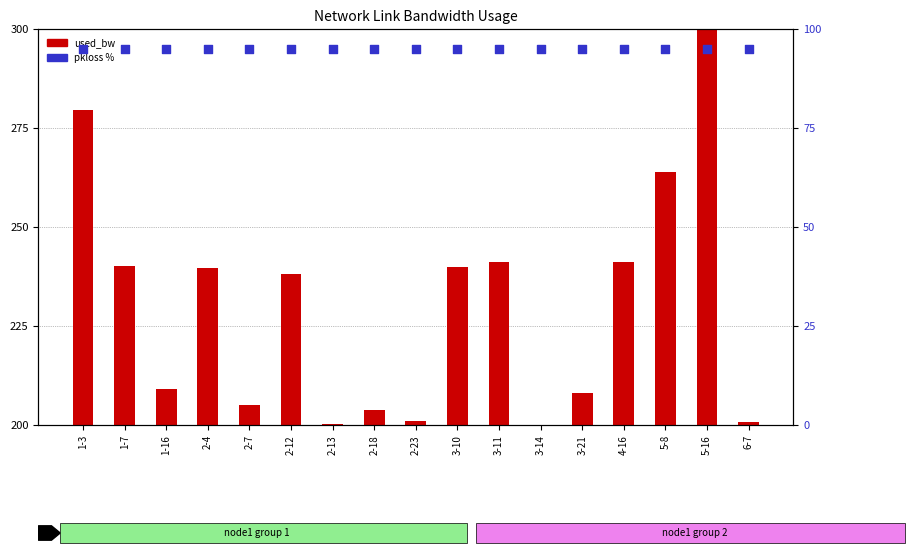

Which series reaches the maximum Y coordinate?

used_bw